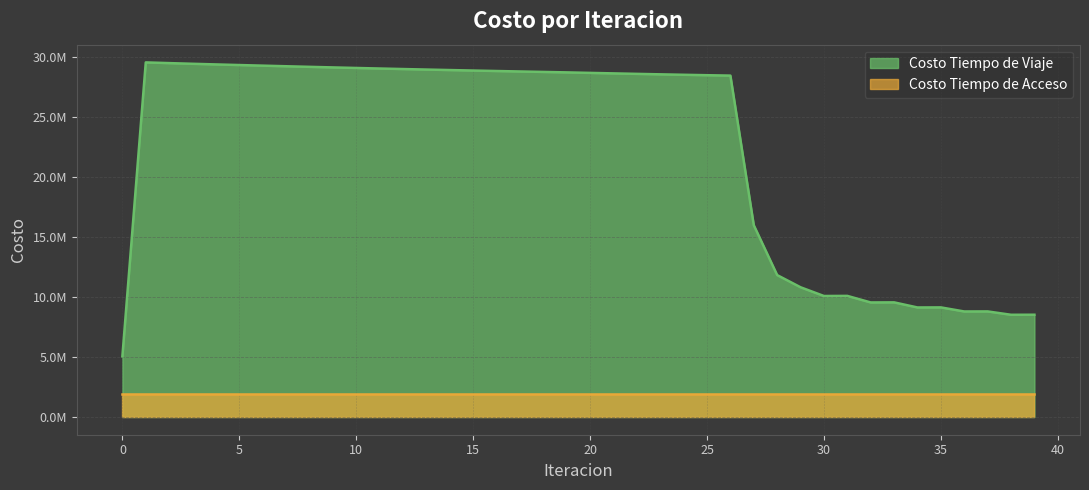

Reading right to left, list all the values displayed in this chart.

8531133.4	8527755.4	8806967.8	8802577.2	9142852.6	9137191.6	9562519.4	9555241.9	10103223.3	10093534.2	10822180.6	11838173.1	15999943.5	28478096.5	28511516.5	28547122.0	28584551.3	28623508.8	28663748.5	28704924.9	28747348.0	28784721.9	28822914.0	28861537.3	28900893.6	28941305.0	28983050.1	29025903.8	29069829.9	29115326.7	29161842.0	29209531.1	29258688.8	29308547.9	29359374.6	29411201.6	29464582.0	29520746.1	29579928.2	5058567.8